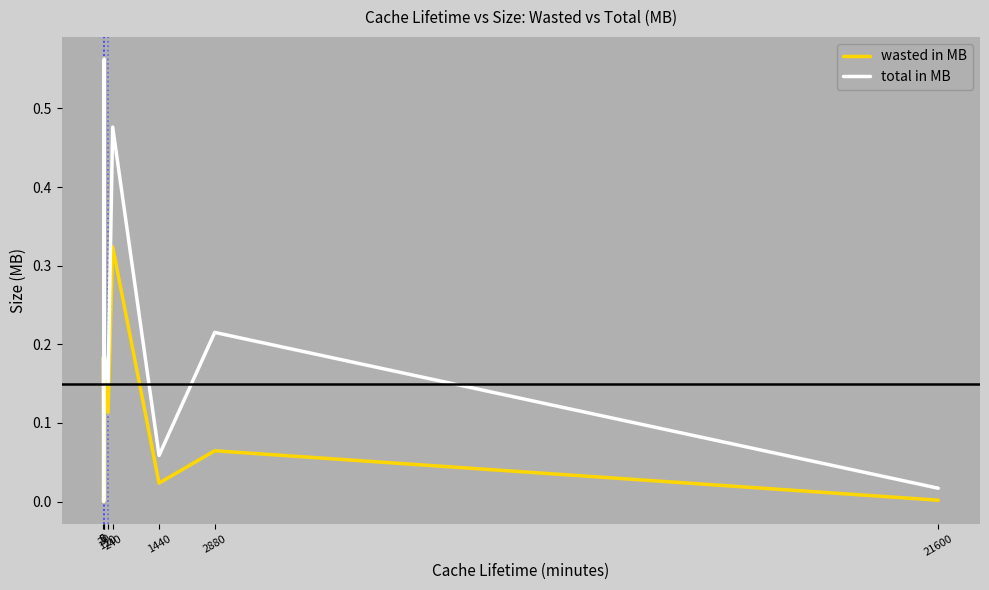

In wasted in MB, how many points are lower than both neighbors (excluding endpoints)?

3